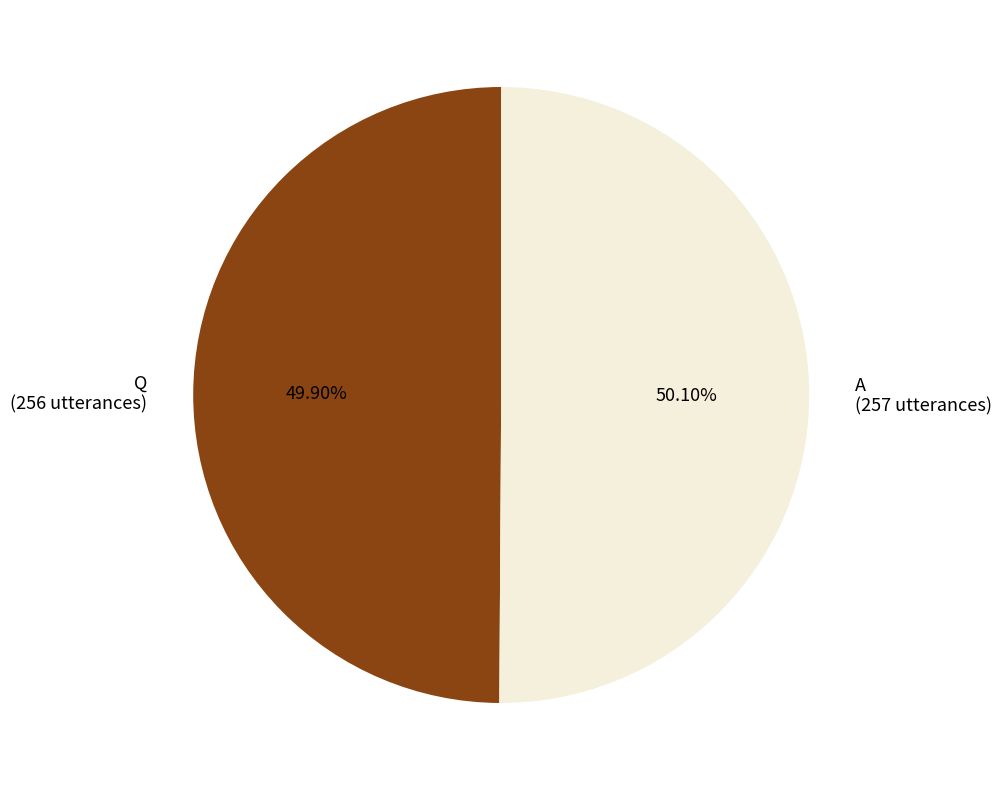

What is the ratio of the value at A (257 utterances) to the value at Q (256 utterances)?

1.0